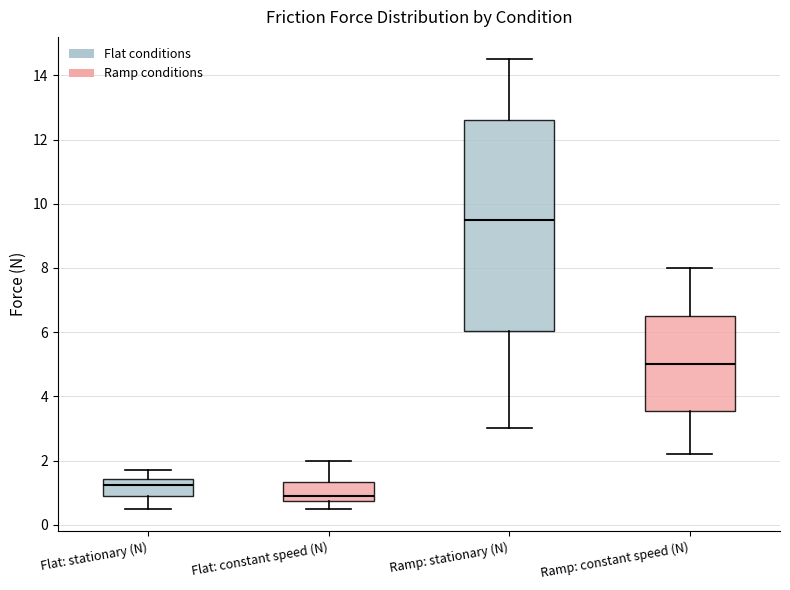

Which box's median line is the highest?

Ramp: stationary (N)